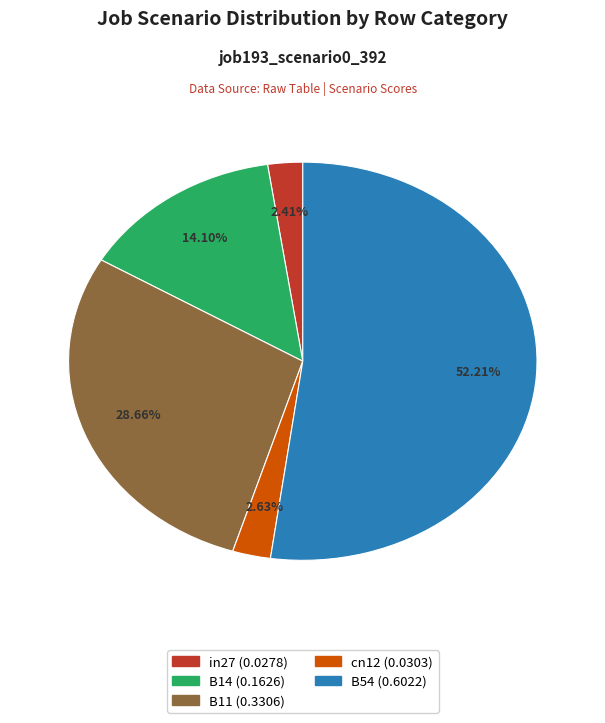

Which category has the biggest portion of the pie?

B54